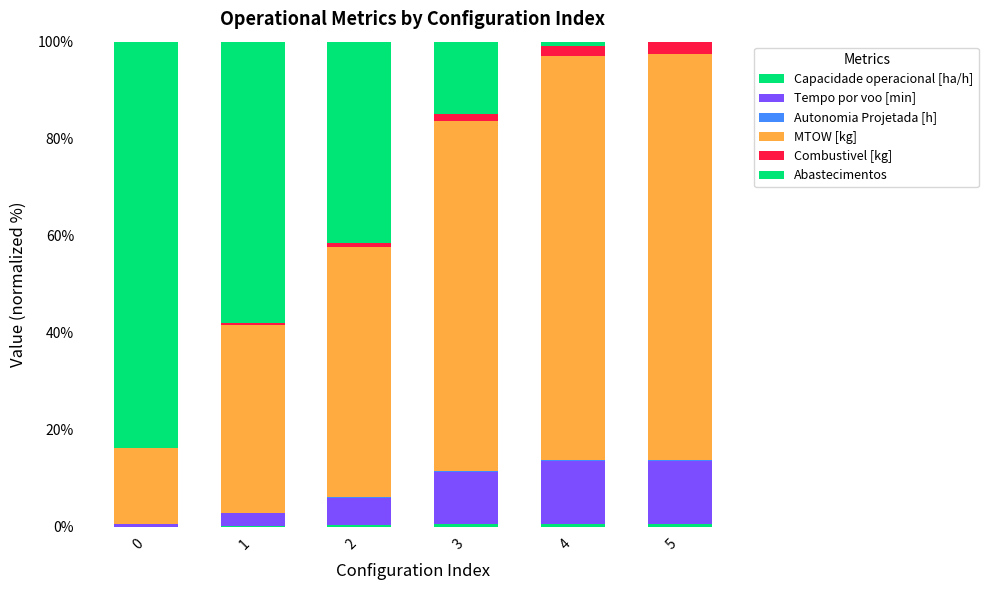

What is the difference between the MTOW [kg] values at 1 and 4?

44.5